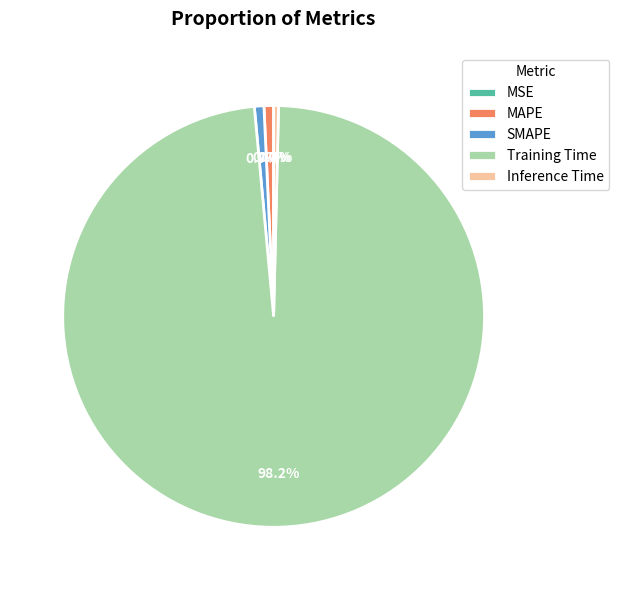

To the nearest percent, what portion does Training Time represent?

98%